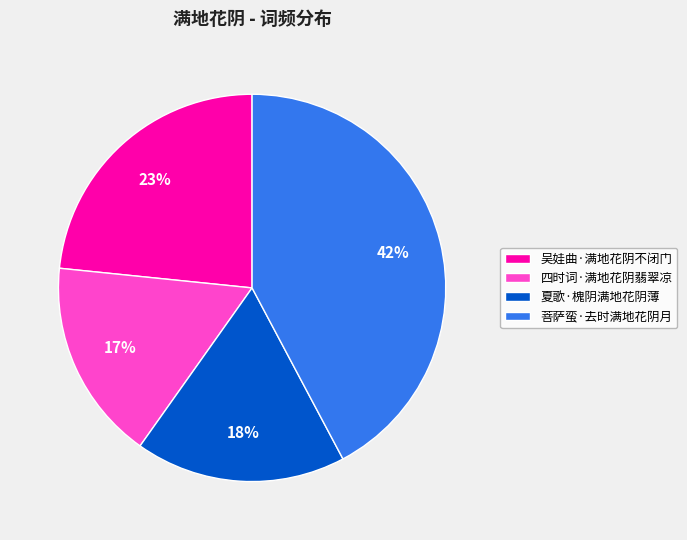

True or false: 四时词·满地花阴翡翠凉 accounts for 28% of the total.

False